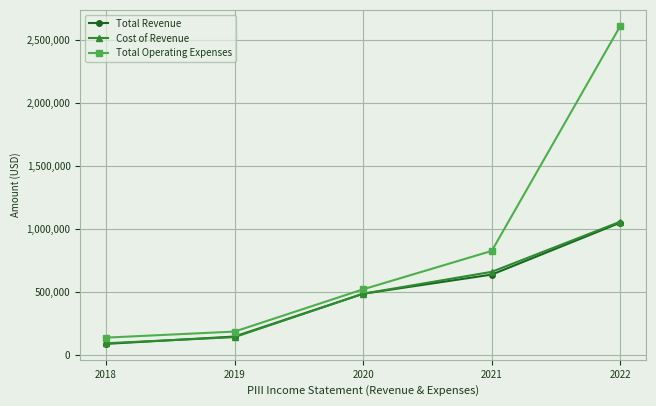

What value does the Total Operating Expenses series have at 2022, to the nearest 10?

2610400